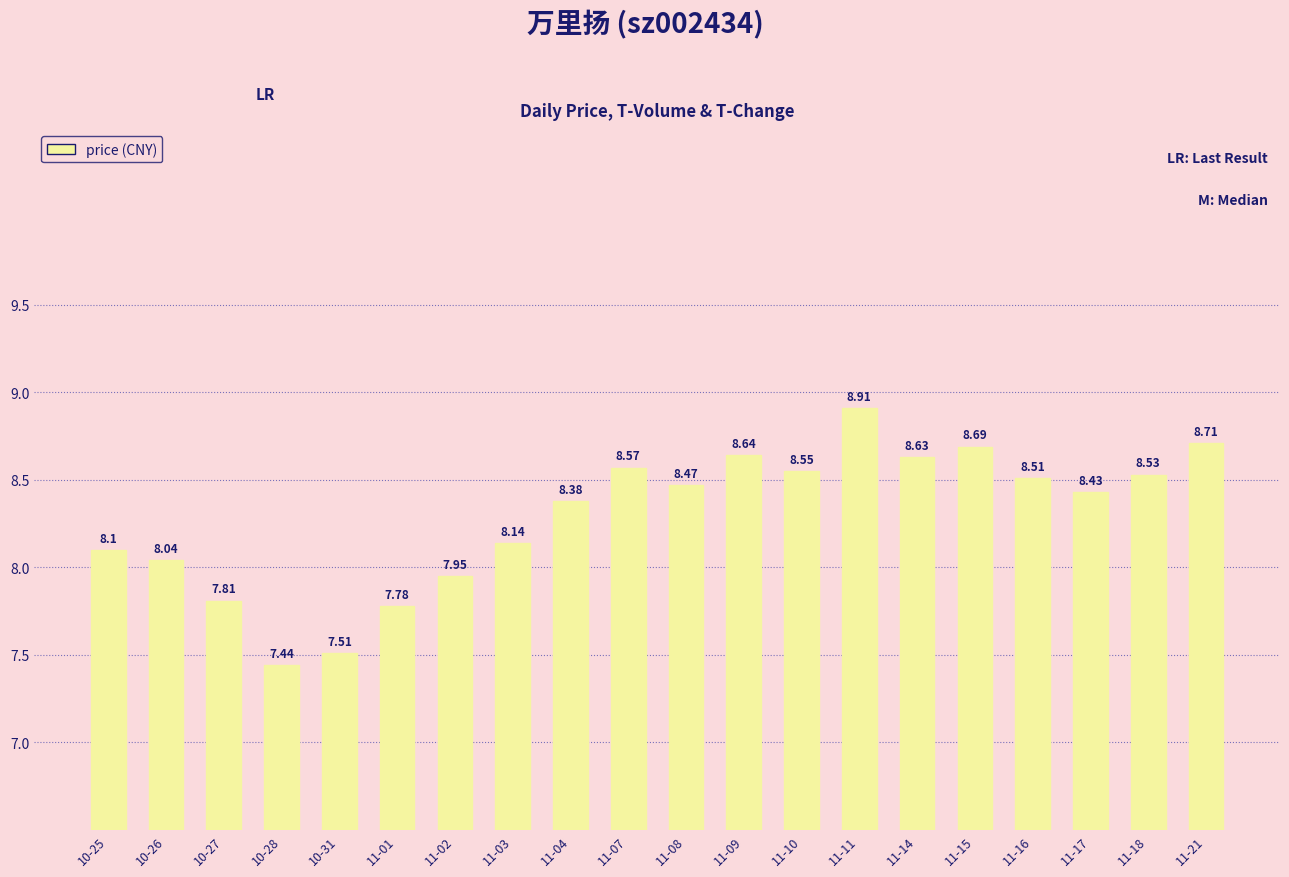

Where is the data nearest to the value 8?

10-26